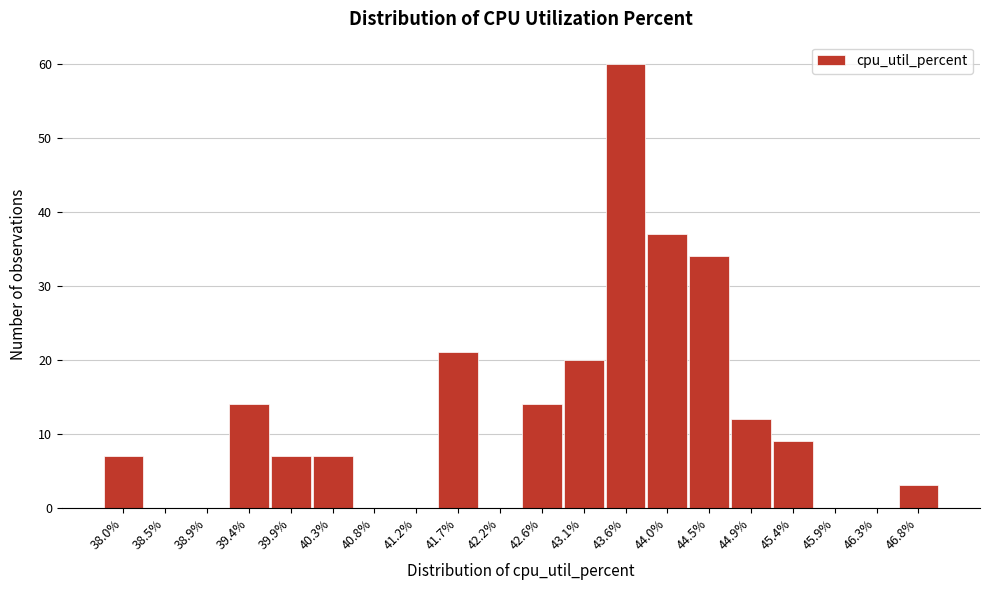

Reading left to right, transcribe all the data shown in this chart.

38.0%=7	38.5%=0	38.9%=0	39.4%=14	39.9%=7	40.3%=7	40.8%=0	41.2%=0	41.7%=21	42.2%=0	42.6%=14	43.1%=20	43.6%=60	44.0%=37	44.5%=34	44.9%=12	45.4%=9	45.9%=0	46.3%=0	46.8%=3